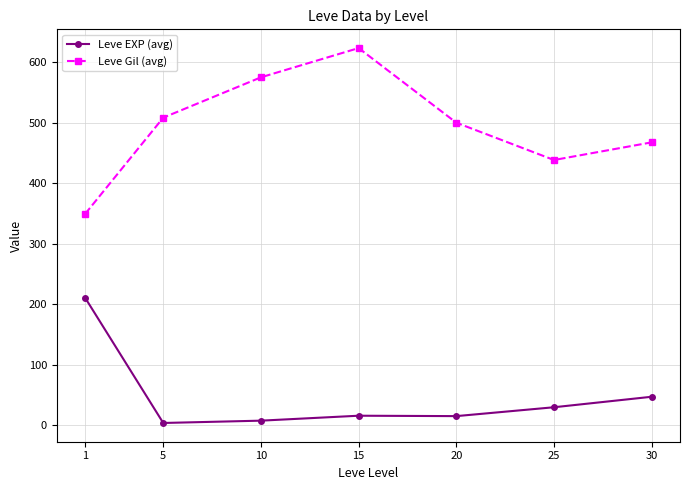

List the labels in order of Leve Gil (avg) value, smallest first.

1, 25, 30, 20, 5, 10, 15